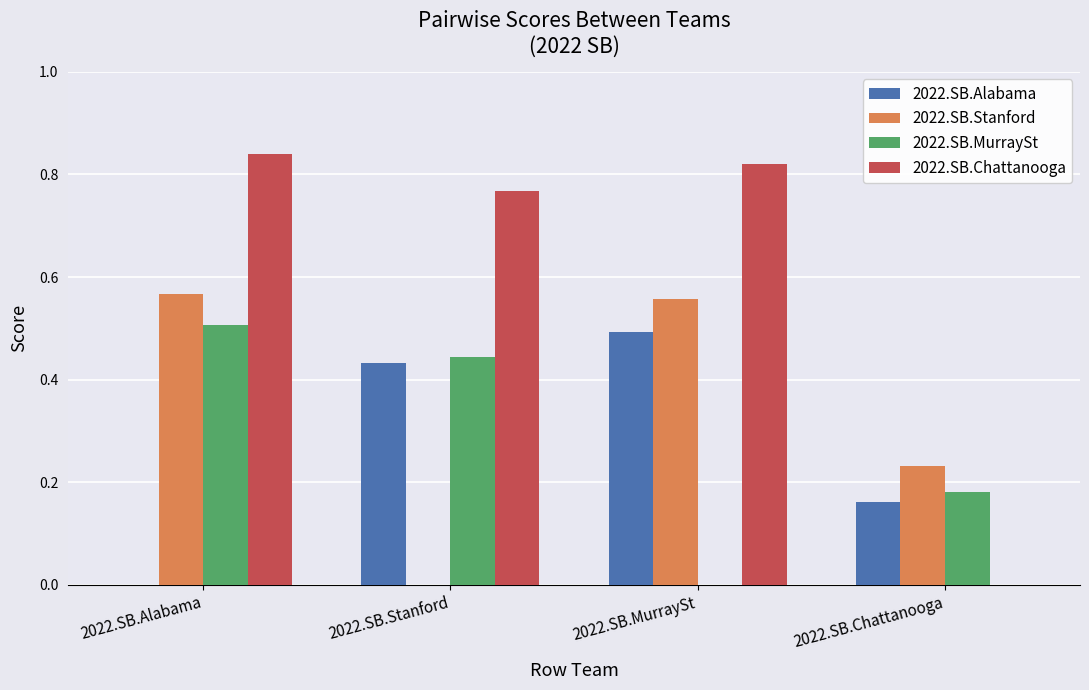

Is it true that 2022.SB.Chattanooga equals 1.2 at 2022.SB.Alabama?

False